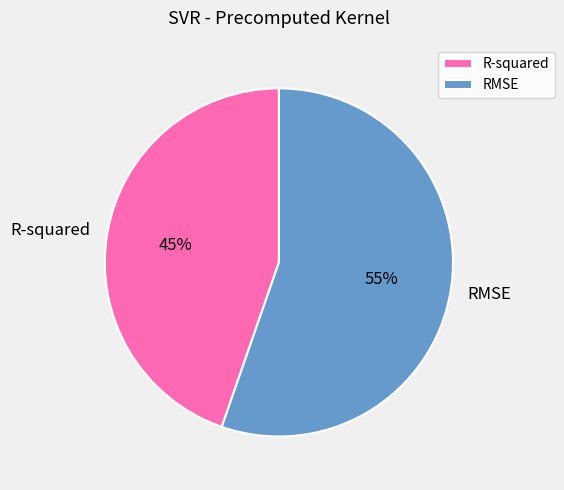

Does R-squared represent more than half of the total?

No